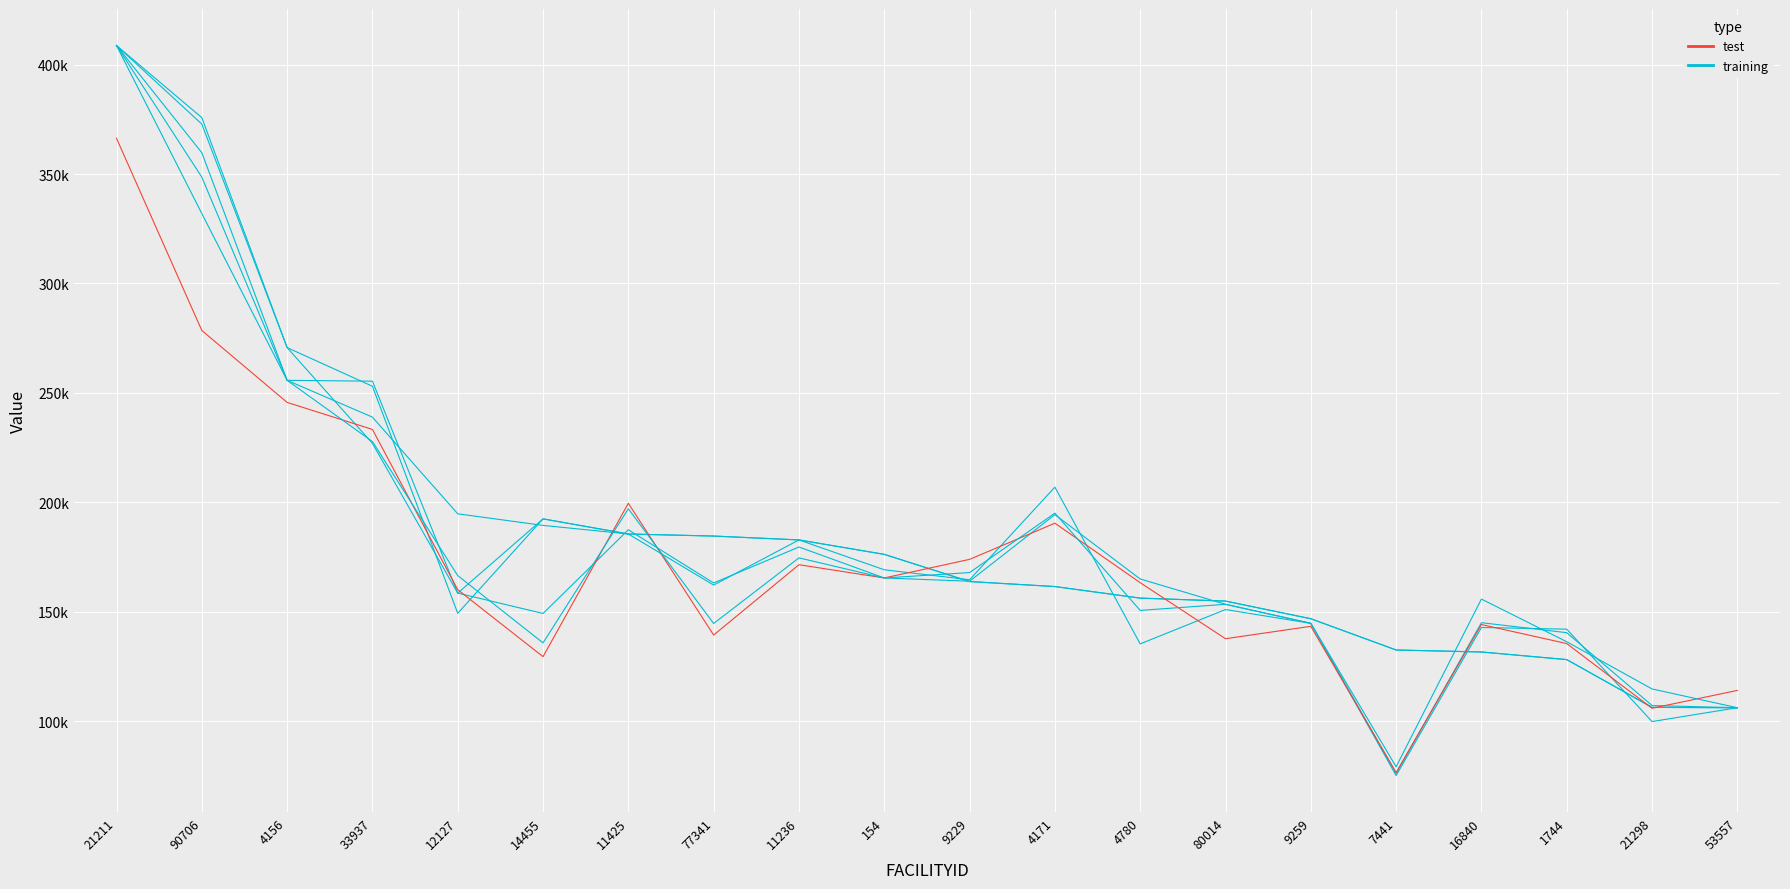

Which series changed the most between 33937 and 77341?

test